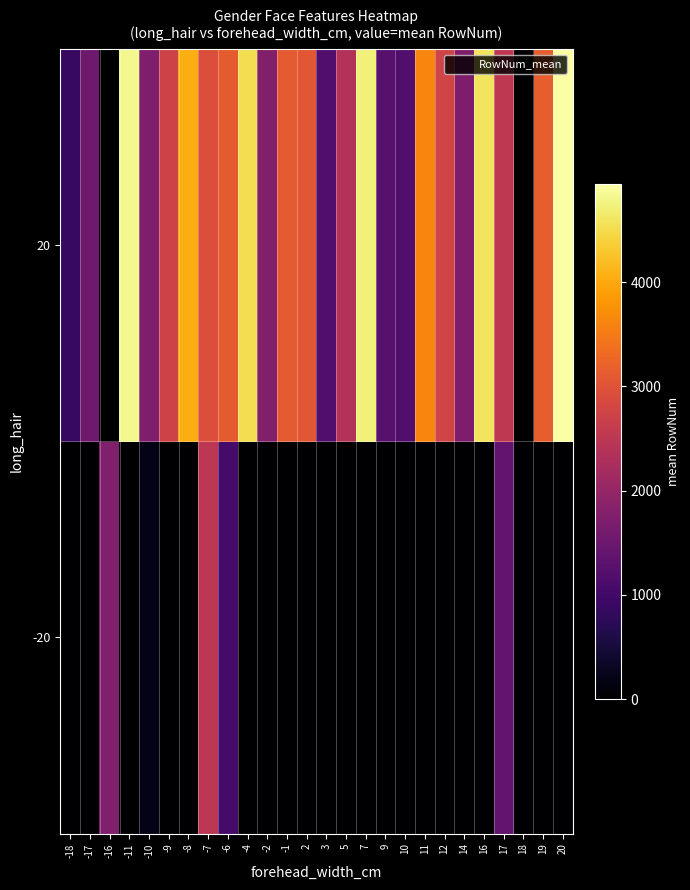

Reading left to right, transcribe all the data shown in this chart.

-20: -18=0.0	-17=0.0	-16=1757.0	-11=0.0	-10=203.0	-9=0.0	-8=0.0	-7=2488.0	-6=1053.0	-4=0.0	-2=0.0	-1=0.0	2=0.0	3=0.0	5=0.0	7=0.0	9=0.0	10=0.0	11=0.0	12=0.0	14=0.0	16=0.0	17=1380.0	18=0.0	19=0.0	20=0.0
20: -18=874.0	-17=1539.5	-16=0.0	-11=4815.0	-10=1720.0	-9=2727.0	-8=4046.0	-7=2928.0	-6=3127.0	-4=4523.0	-2=1758.0	-1=3103.0	2=3055.0	3=1183.0	5=2372.5	7=4722.0	9=1256.0	10=1197.0	11=3623.0	12=2760.0	14=1713.7	16=4592.0	17=2516.0	18=6.0	19=3160.0	20=4944.0